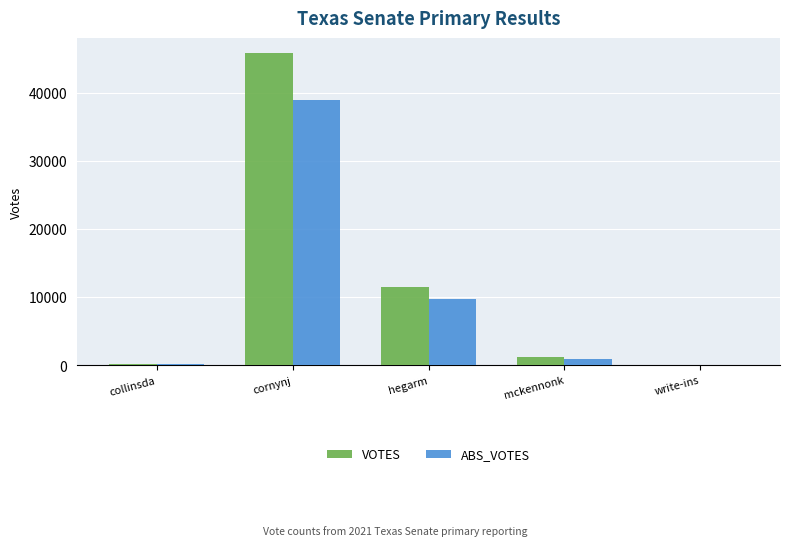

How many series are shown in this chart?

2